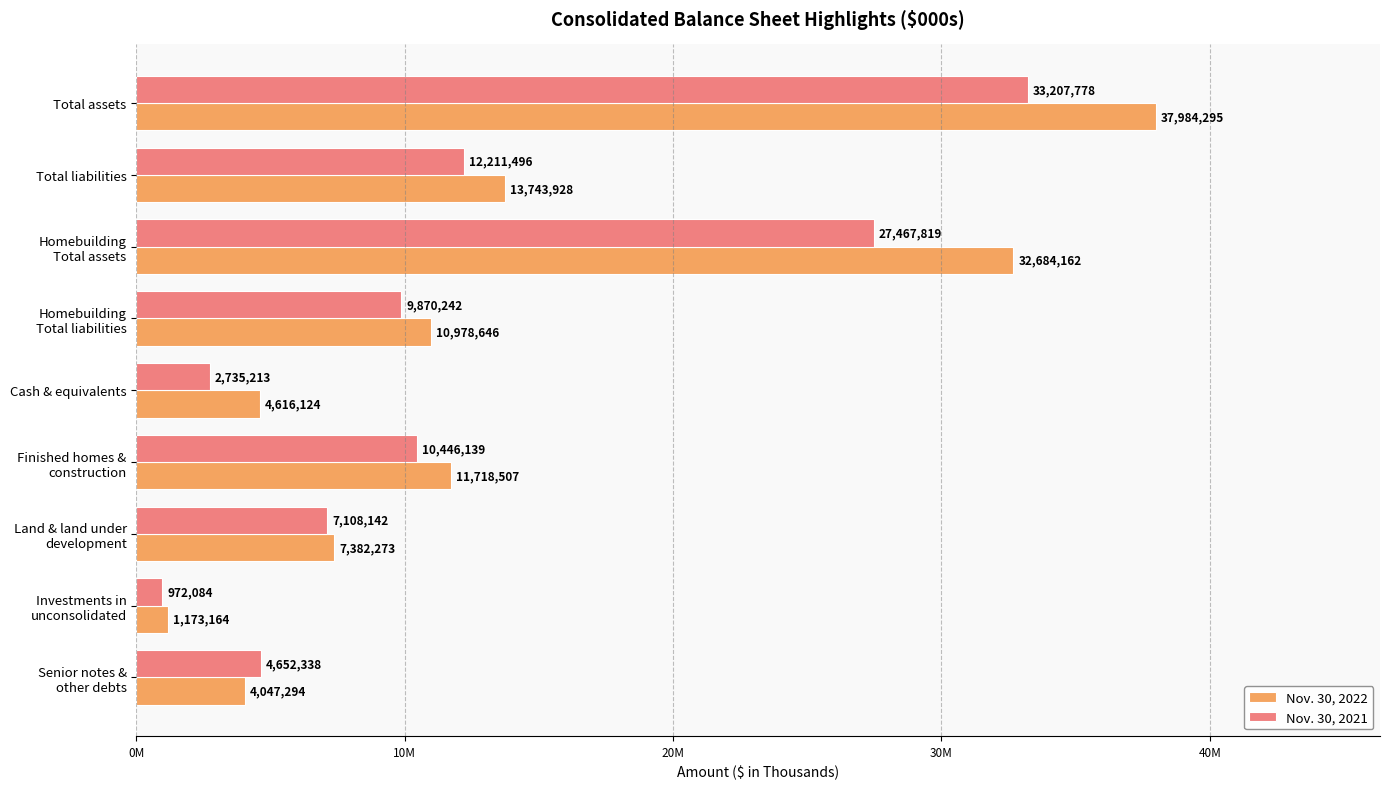

What are all the series names shown in the legend?

Nov. 30, 2022, Nov. 30, 2021